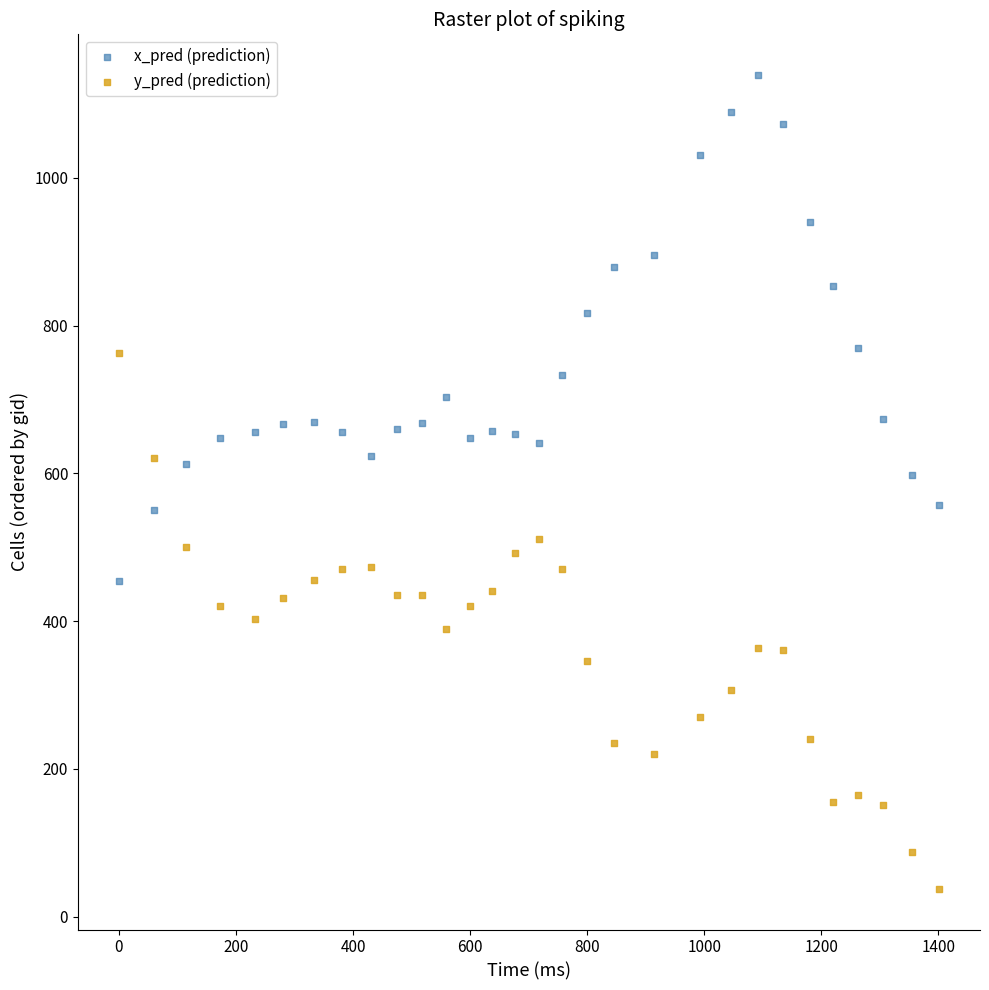

Across all data points, what is the range of Y values (max minus min)?

1101.7